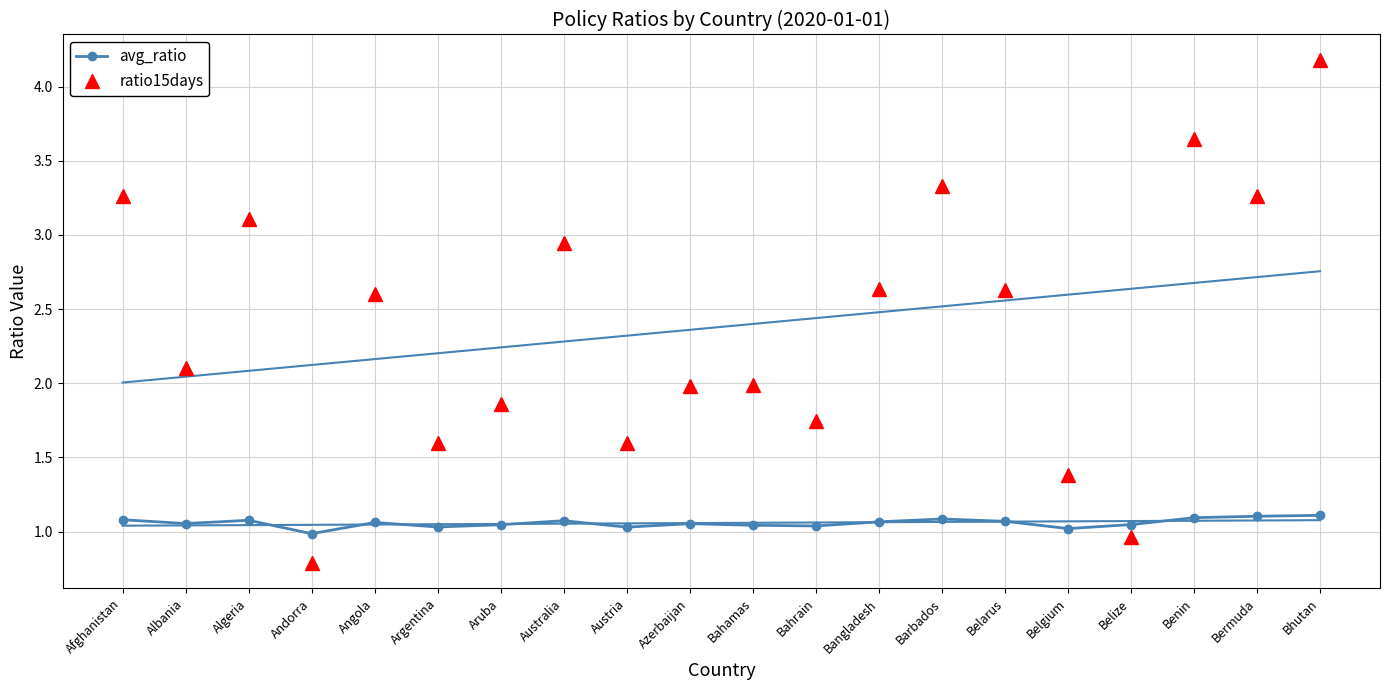

Is it true that ratio15days equals 1.7 at Bahrain?

True